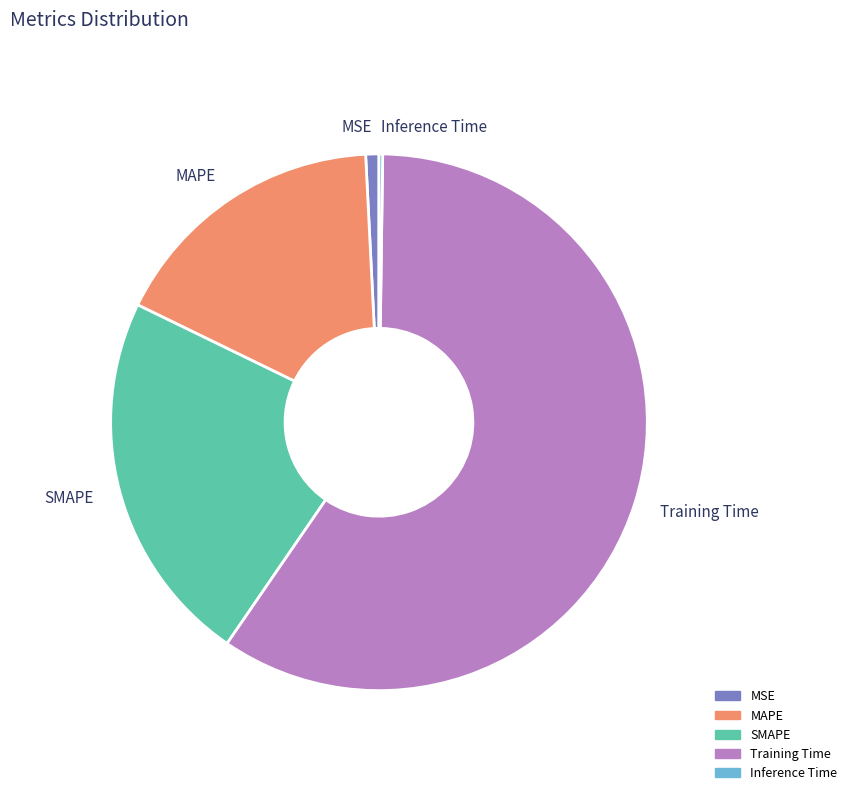

Which slice is the largest?

Training Time